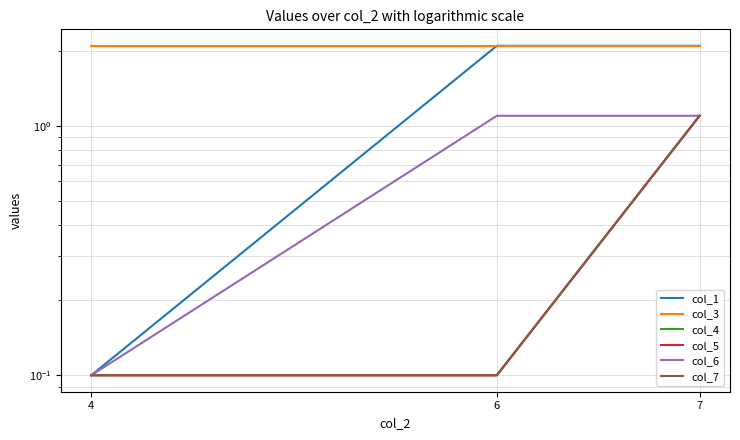

How many lines are shown in the chart?

6